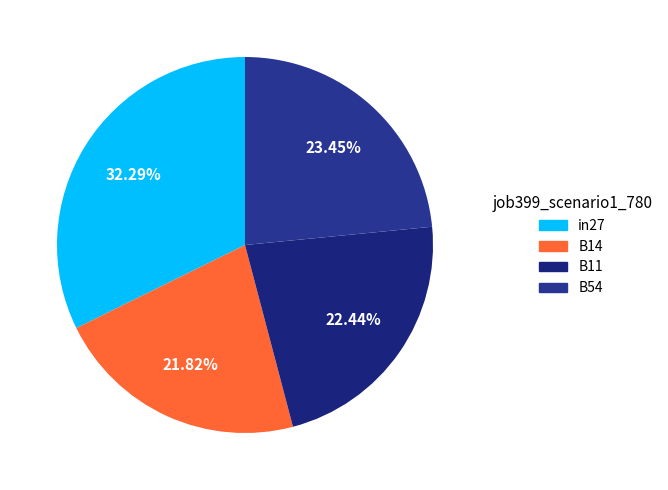

Does any single category account for the majority?

No